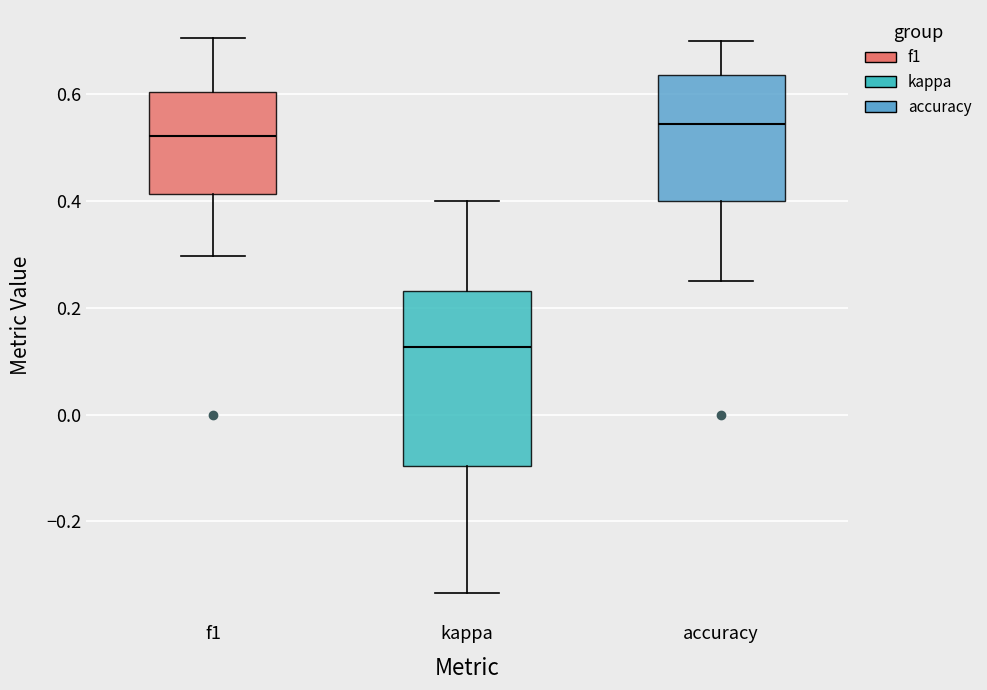

Reading left to right, read every box against the y-axis: the position of its median line, the range the box covers, and the ends of its whiskers. The values are not printed on the chart, so give them approximately, as read against the axis.

f1: median 0.52, box 0.42 to 0.60, whiskers 0.30 to 0.70
kappa: median 0.12, box -0.10 to 0.24, whiskers -0.34 to 0.40
accuracy: median 0.54, box 0.40 to 0.64, whiskers 0.26 to 0.70